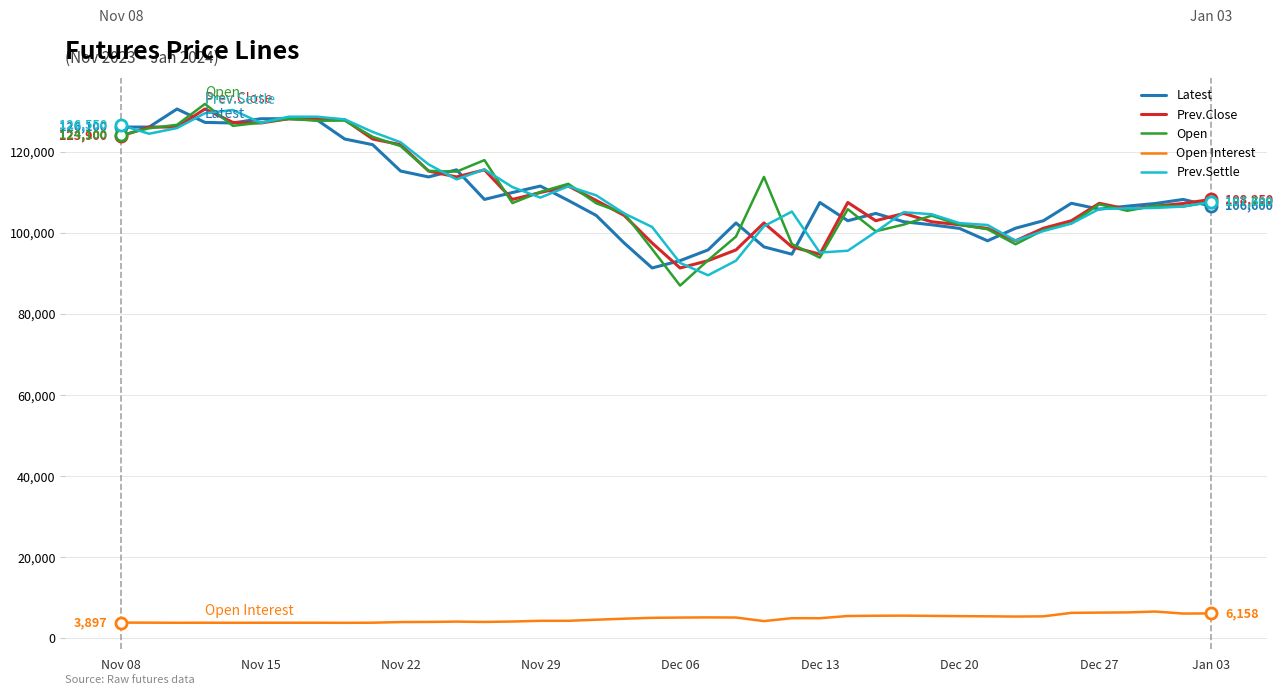

True or false: Prev.Settle and Open Interest cross at least once.

False